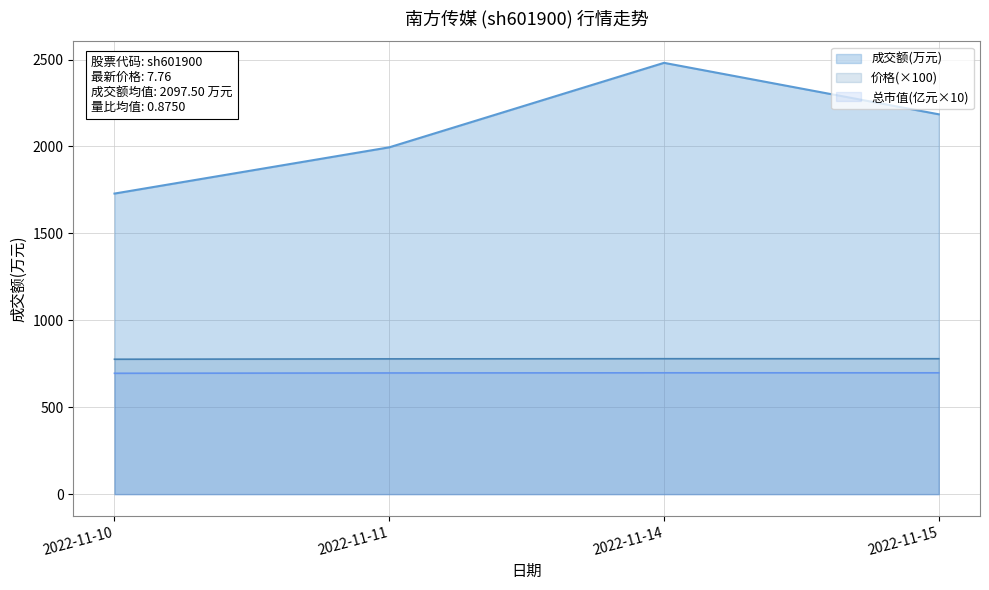

Which category has the lowest value in the 总市值(亿元) series?

2022-11-10